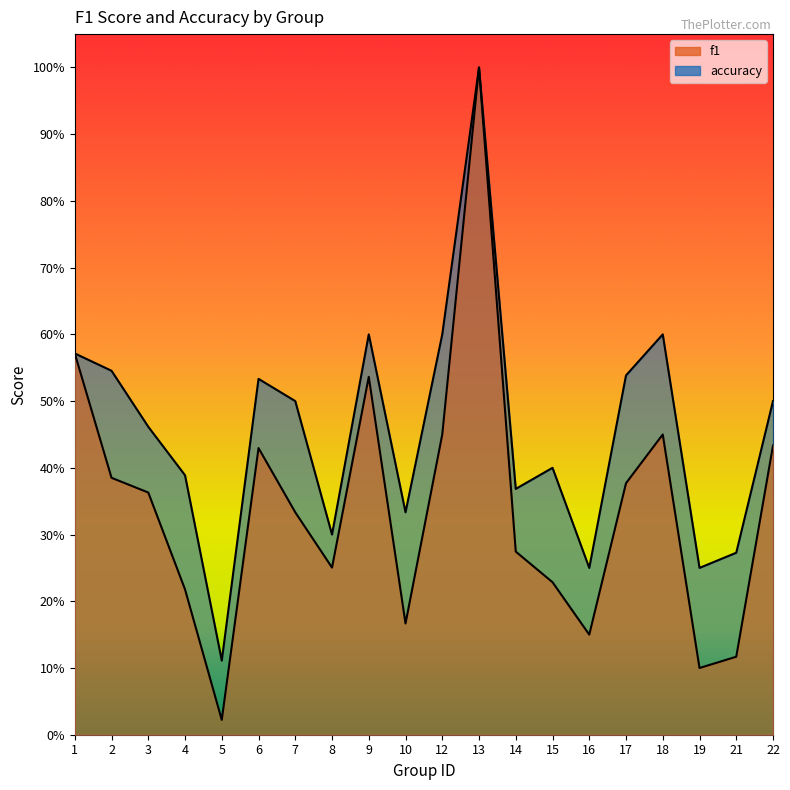

Where is the first local minimum for f1?

5